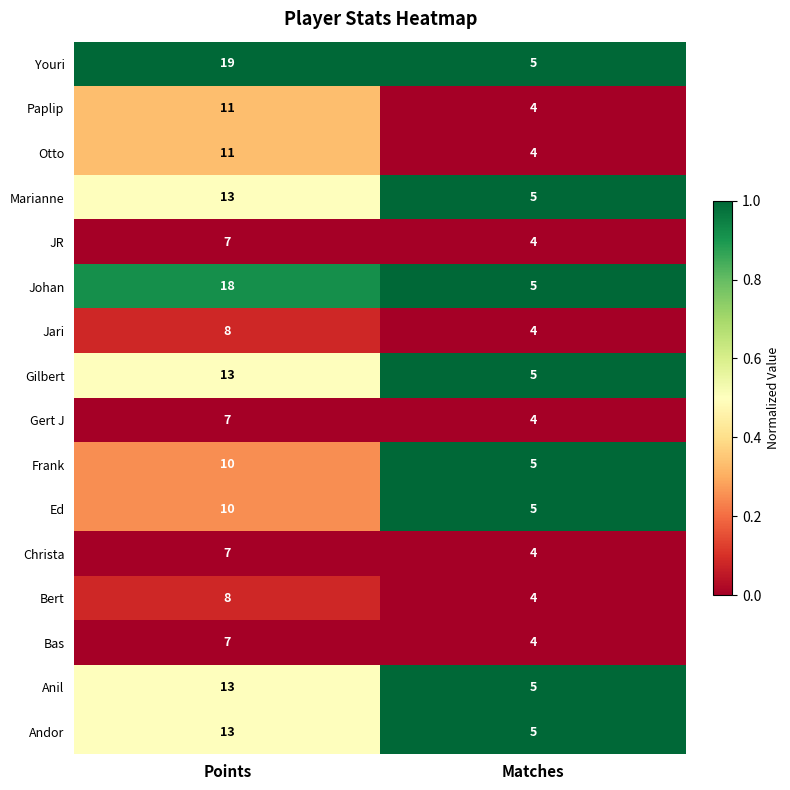

Where is Frank nearest to the value 7?

Matches